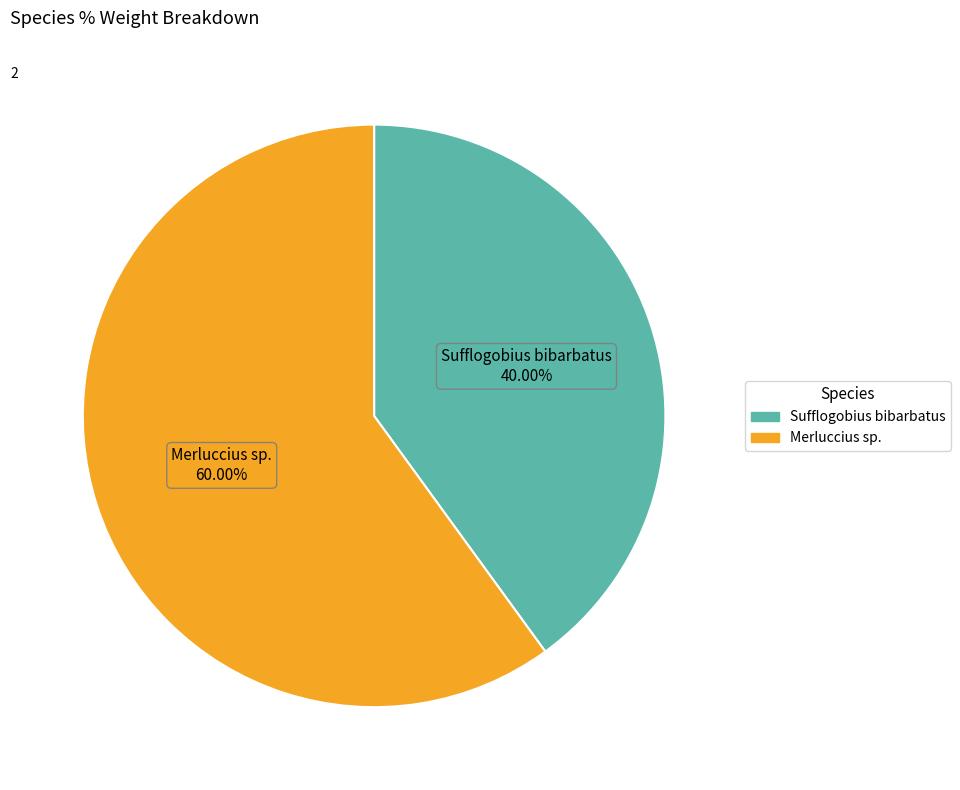

How many segments does this pie chart have?

2